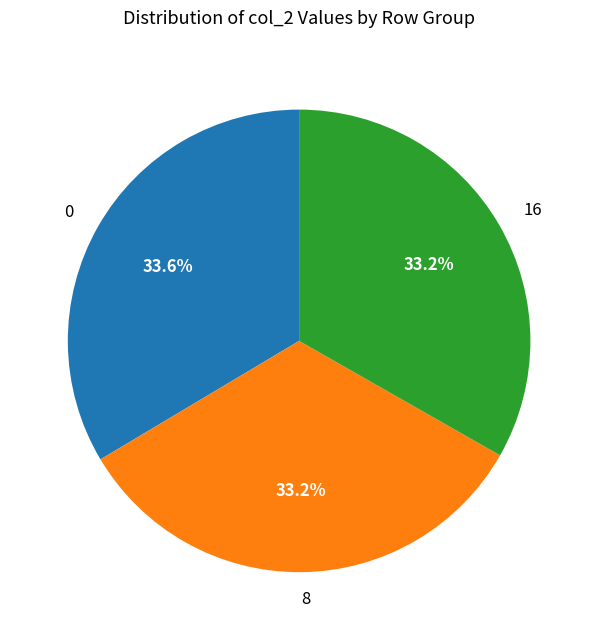

The 8 slice represents 1% of the pie. True or false?

False